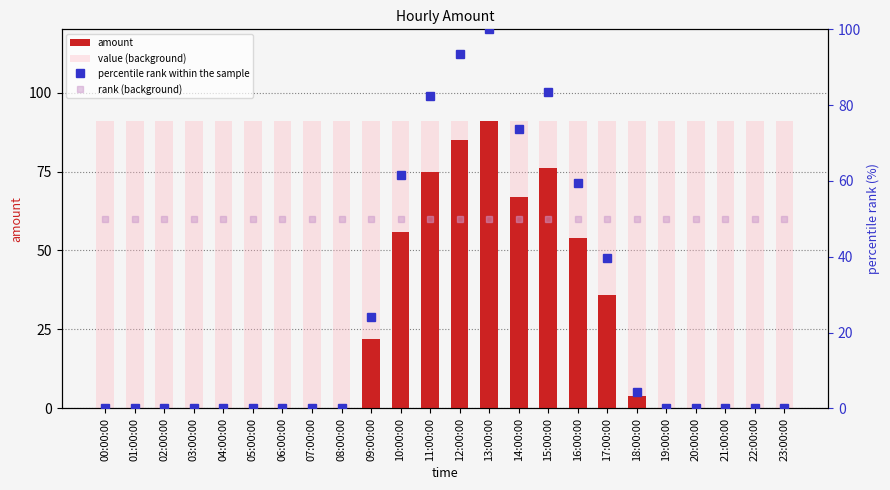

At which category is the sum across all series the highest?

13:00:00